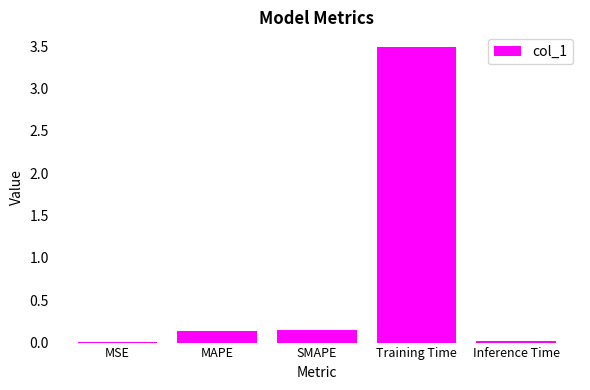

Is it true that the value at Training Time is 1.4?

False